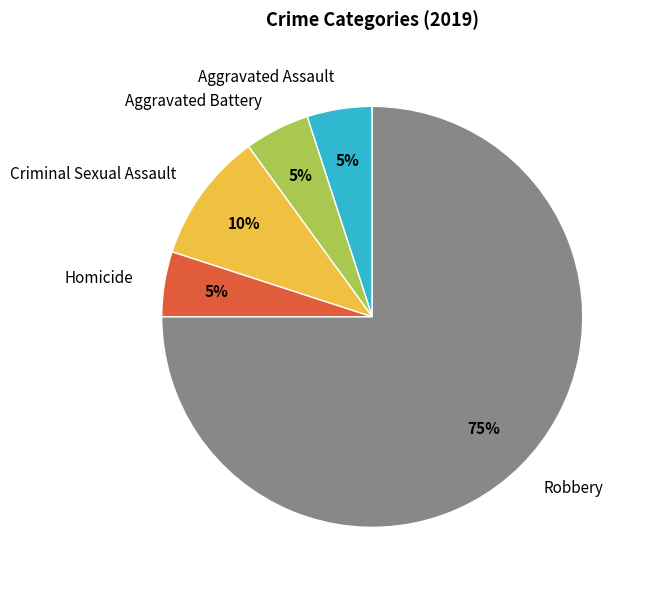

To the nearest percent, what portion does Homicide represent?

5%